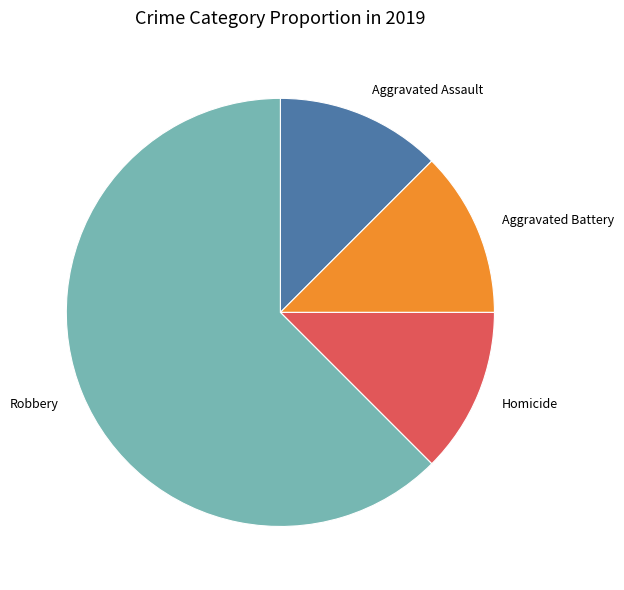

Is it true that Aggravated Battery is 1% of the pie?

False